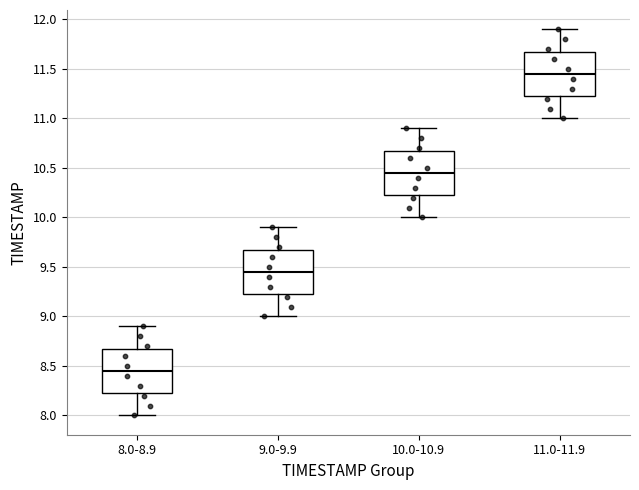

Which box has the lowest median line?

8.0-8.9